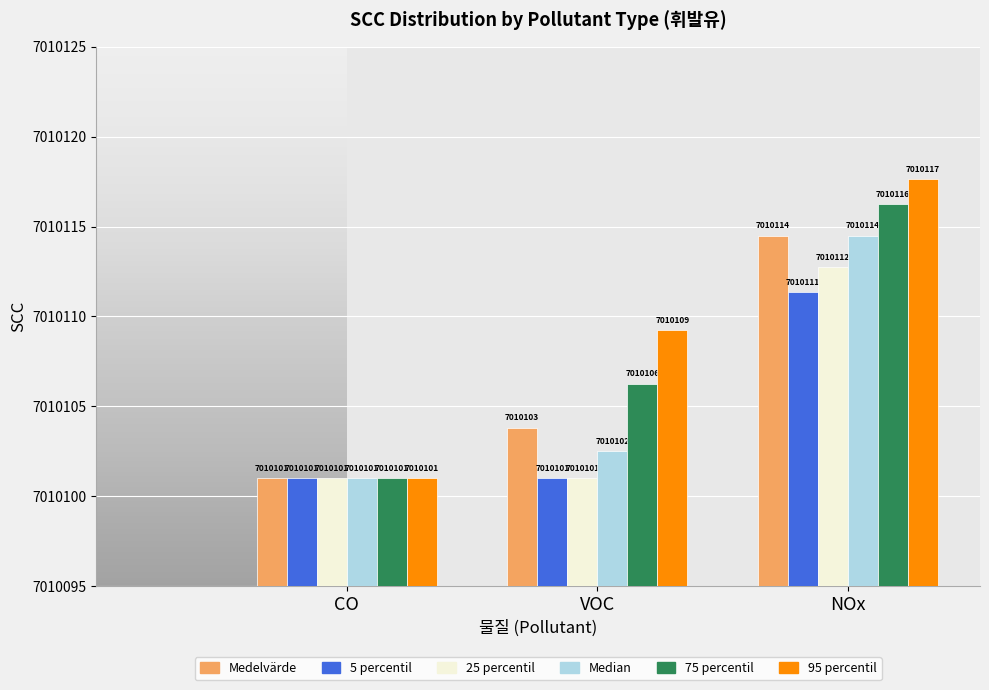

What is the lowest value of the 95 percentil series?

7010101.0